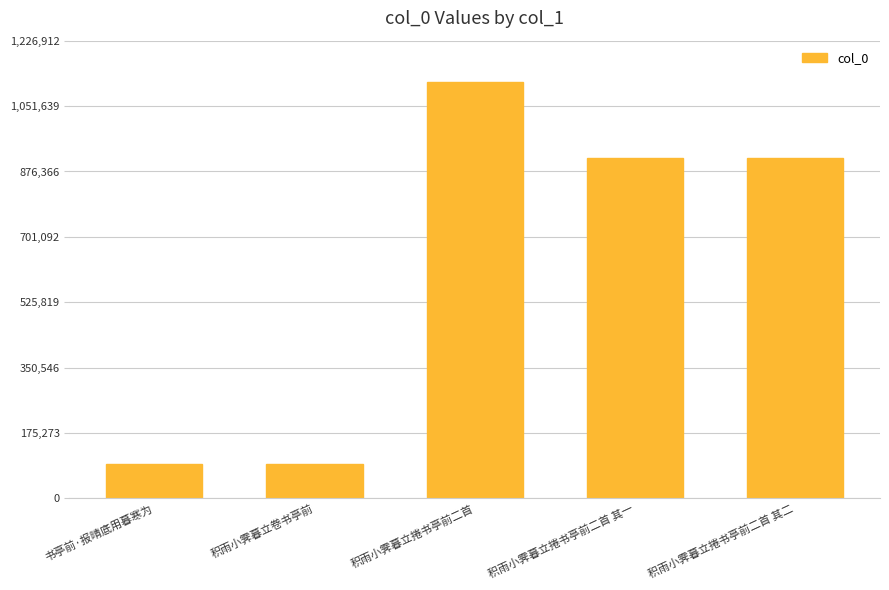

What is the label of the 1st bar from the left?

书亭前·报晴底用暮寒为